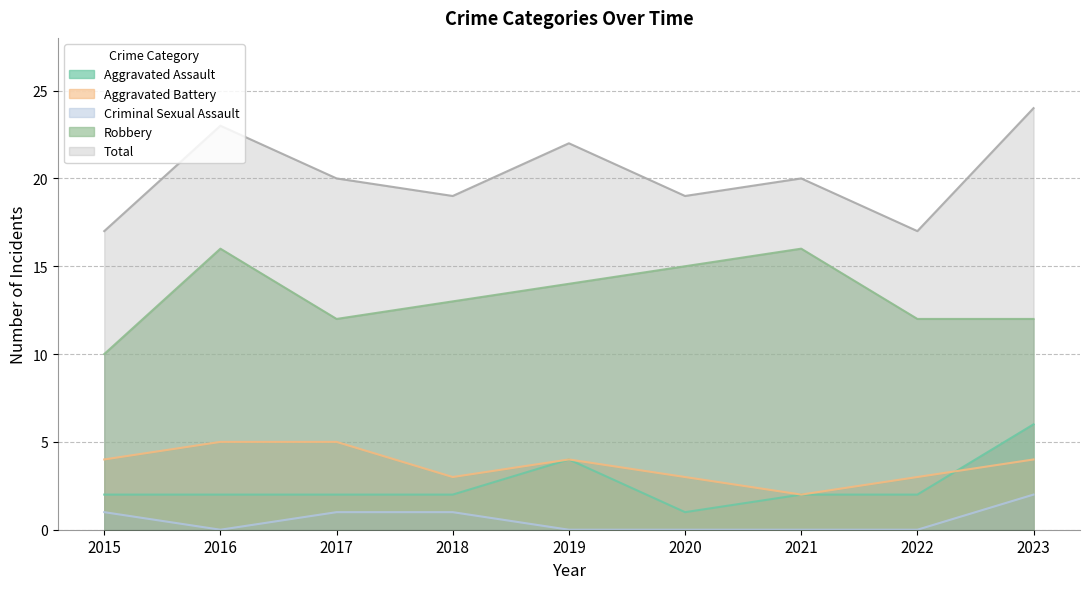

Reading left to right, list all the values displayed in this chart.

Aggravated Assault: 2	2	2	2	4	1	2	2	6
Aggravated Battery: 4	5	5	3	4	3	2	3	4
Criminal Sexual Assault: 1	0	1	1	0	0	0	0	2
Robbery: 10	16	12	13	14	15	16	12	12
Total: 17	23	20	19	22	19	20	17	24